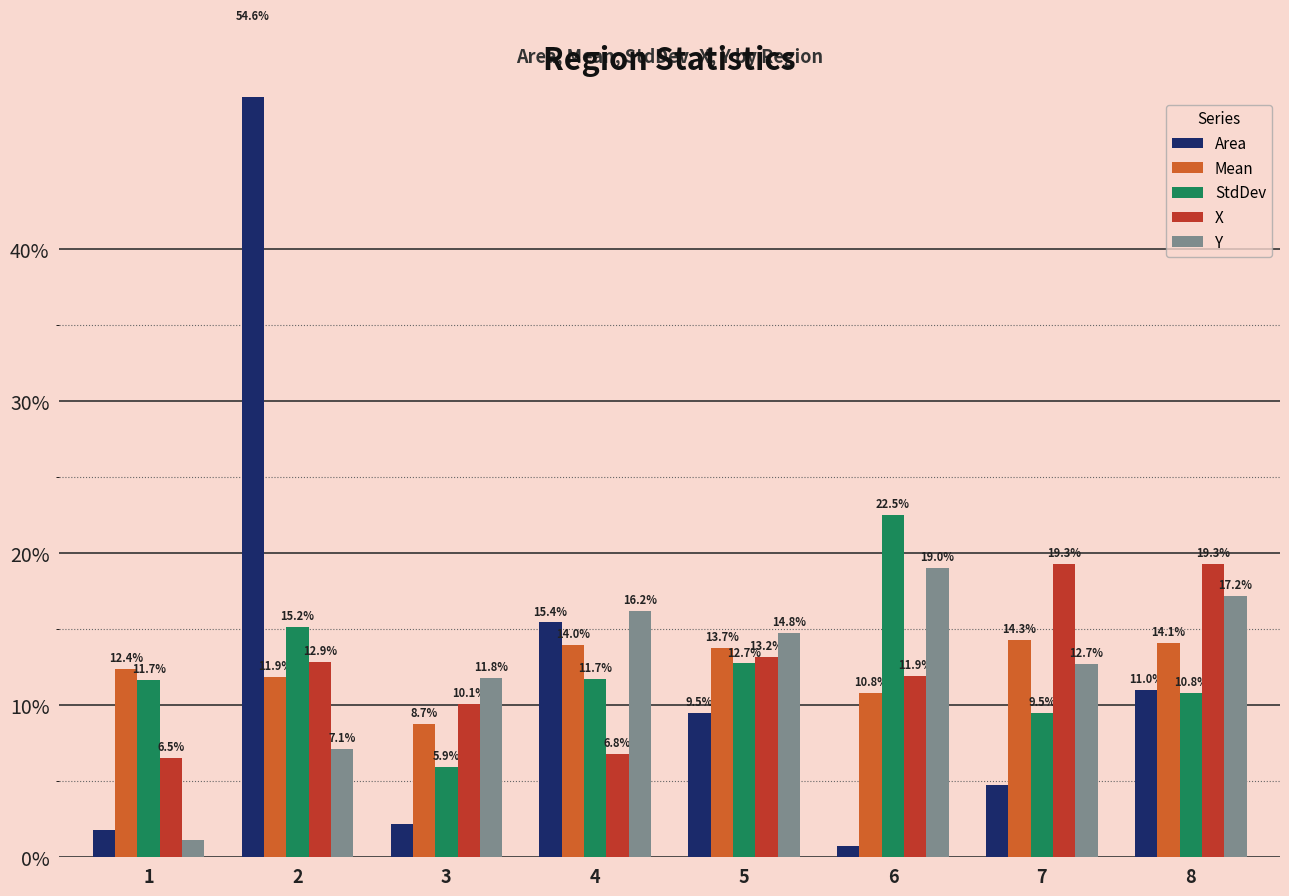

What is the approximate value of Y at 5?

0.1